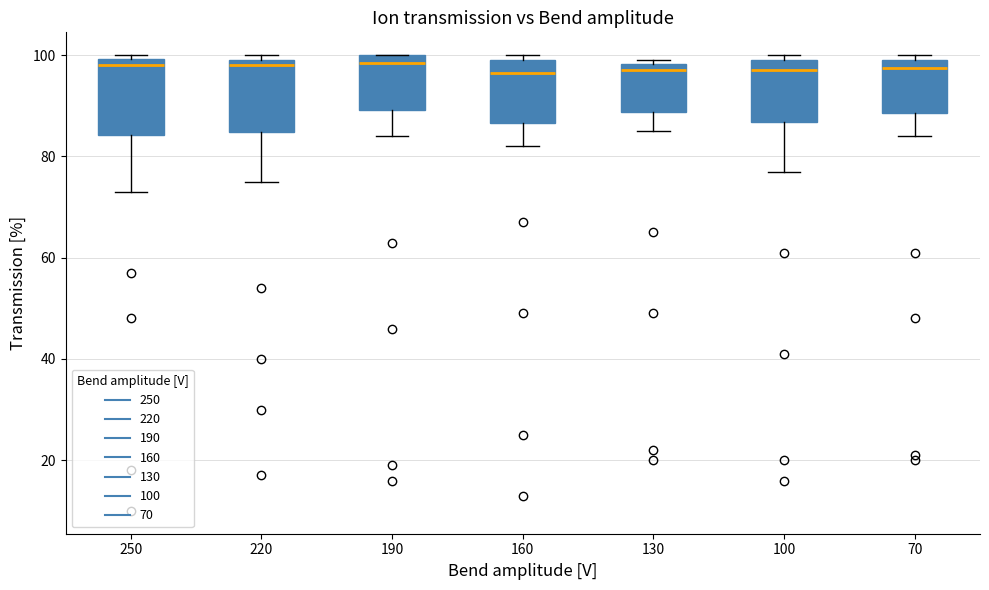

Reading left to right, transcribe this box plot: for each box, give where its median line is, the range the box spans, and where its two whiskers end, as read against the y-axis. The values are not printed on the chart, so give them approximately, as read against the axis.

250: median 98, box 84 to 100, whiskers 74 to 100 (just above the box's upper edge)
220: median 98, box 84 to 100, whiskers 76 to 100 (just above the box's upper edge)
190: median 98, box 90 to 100, whiskers 84 to 100
160: median 96, box 86 to 100, whiskers 82 to 100 (just above the box's upper edge)
130: median 98 (just below the box's upper edge), box 88 to 98, whiskers 86 to 100
100: median 98, box 86 to 100, whiskers 78 to 100 (just above the box's upper edge)
70: median 98, box 88 to 100, whiskers 84 to 100 (just above the box's upper edge)